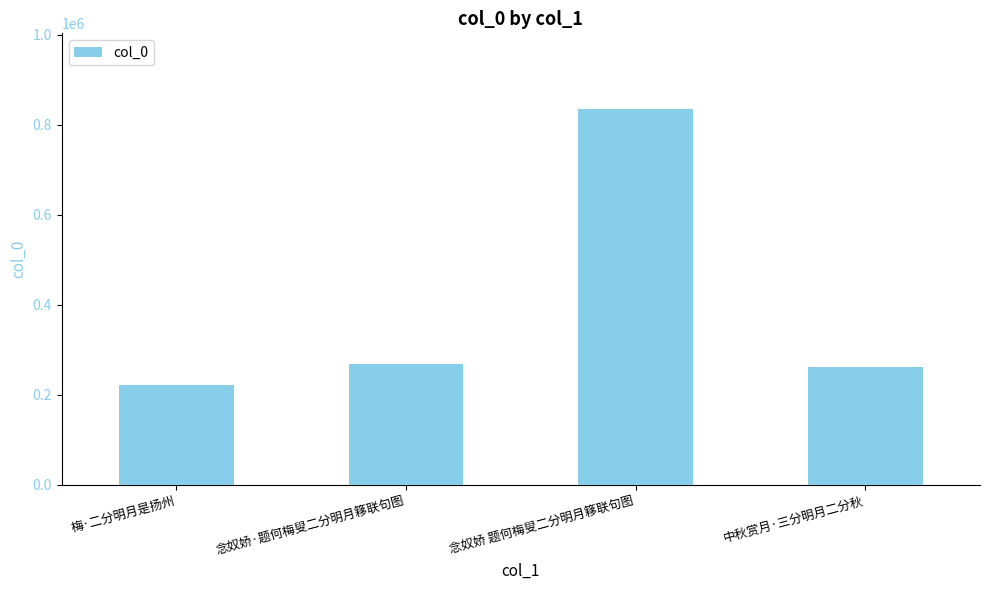

What is the smallest value displayed?

221820